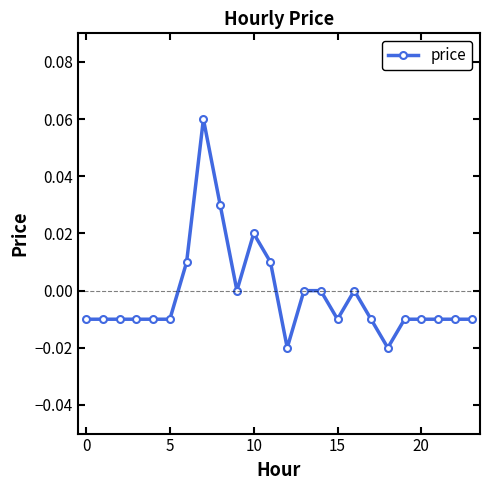

True or false: the data has more than 0 interior local peaks.

True